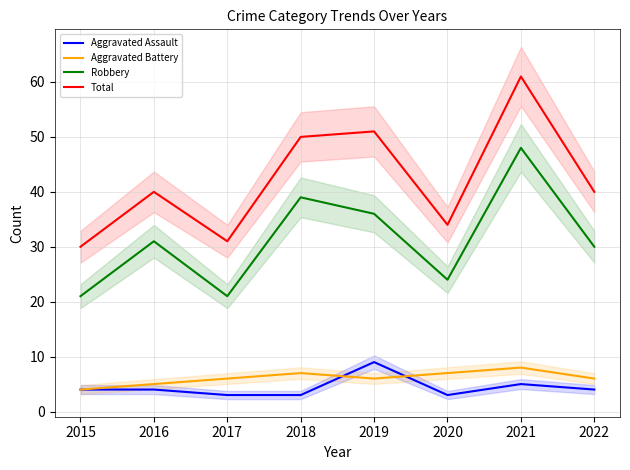

Is it true that Aggravated Battery equals 2 at 2016?

False